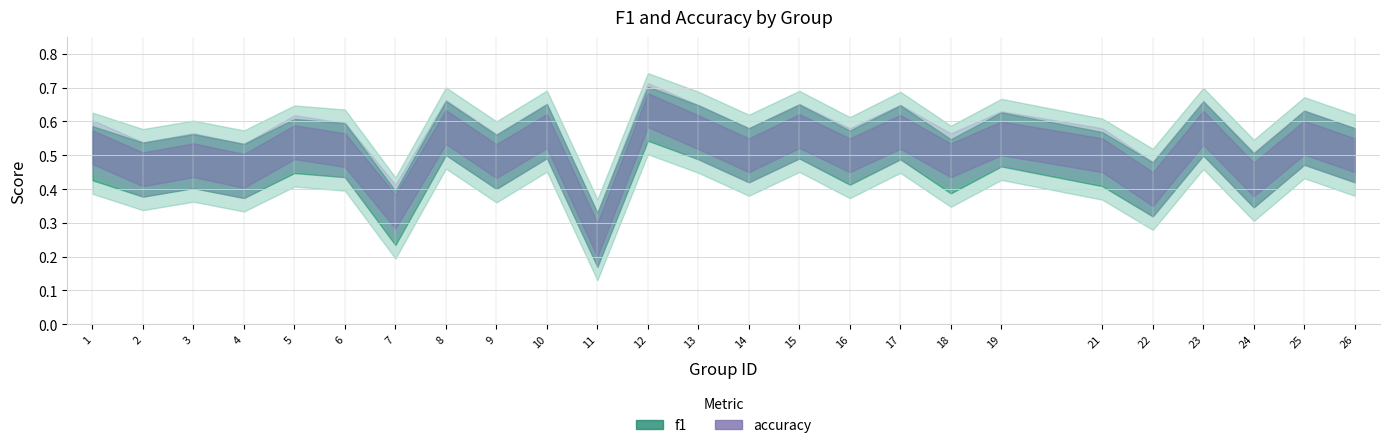

Reading left to right, transcribe all the data shown in this chart.

f1: 0.5	0.5	0.5	0.5	0.5	0.5	0.3	0.6	0.5	0.6	0.2	0.6	0.6	0.5	0.6	0.5	0.6	0.5	0.5	0.5	0.4	0.6	0.4	0.6	0.5
accuracy: 0.5	0.5	0.5	0.5	0.5	0.5	0.3	0.6	0.5	0.6	0.2	0.6	0.6	0.5	0.6	0.5	0.6	0.5	0.6	0.5	0.4	0.6	0.4	0.6	0.5